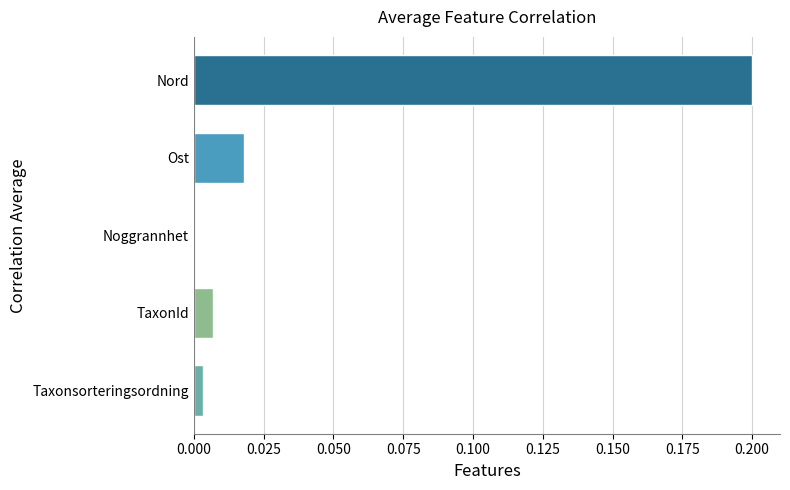

What is the change in value from TaxonId to Nord?

+0.2